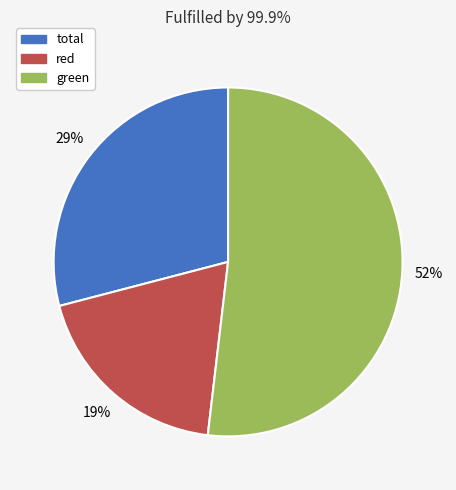

Rank the categories by value from lowest to highest.

red, total, green